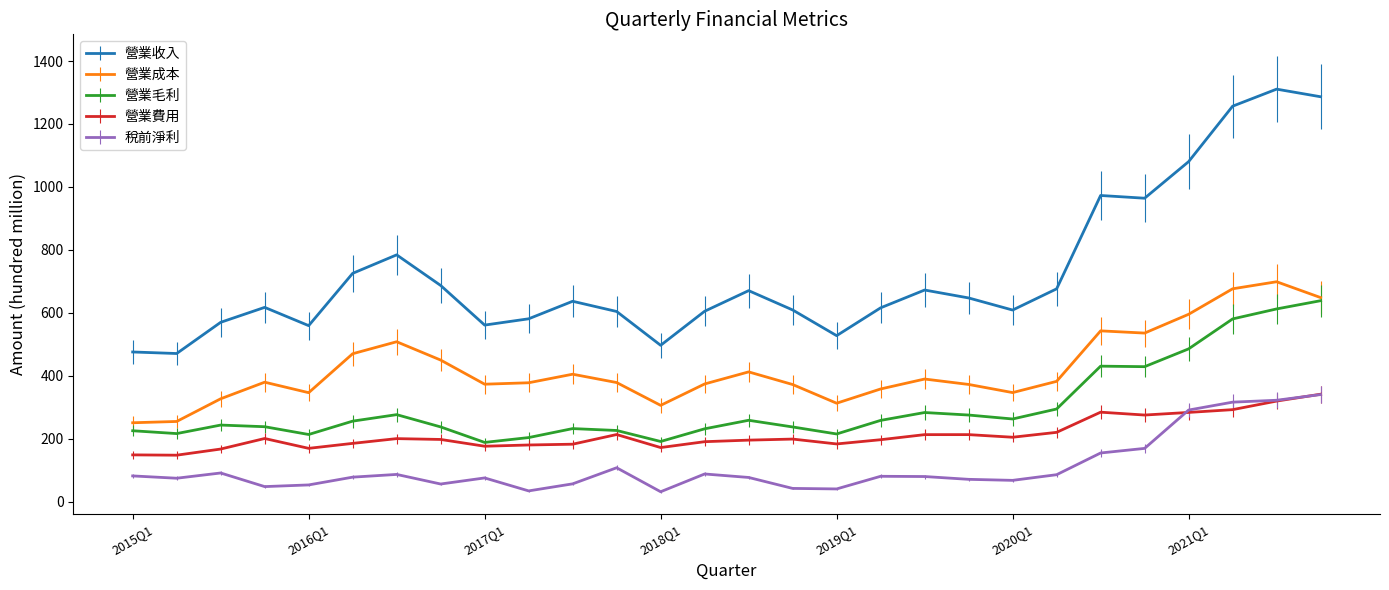

What is the maximum value shown in the chart?

1310.7